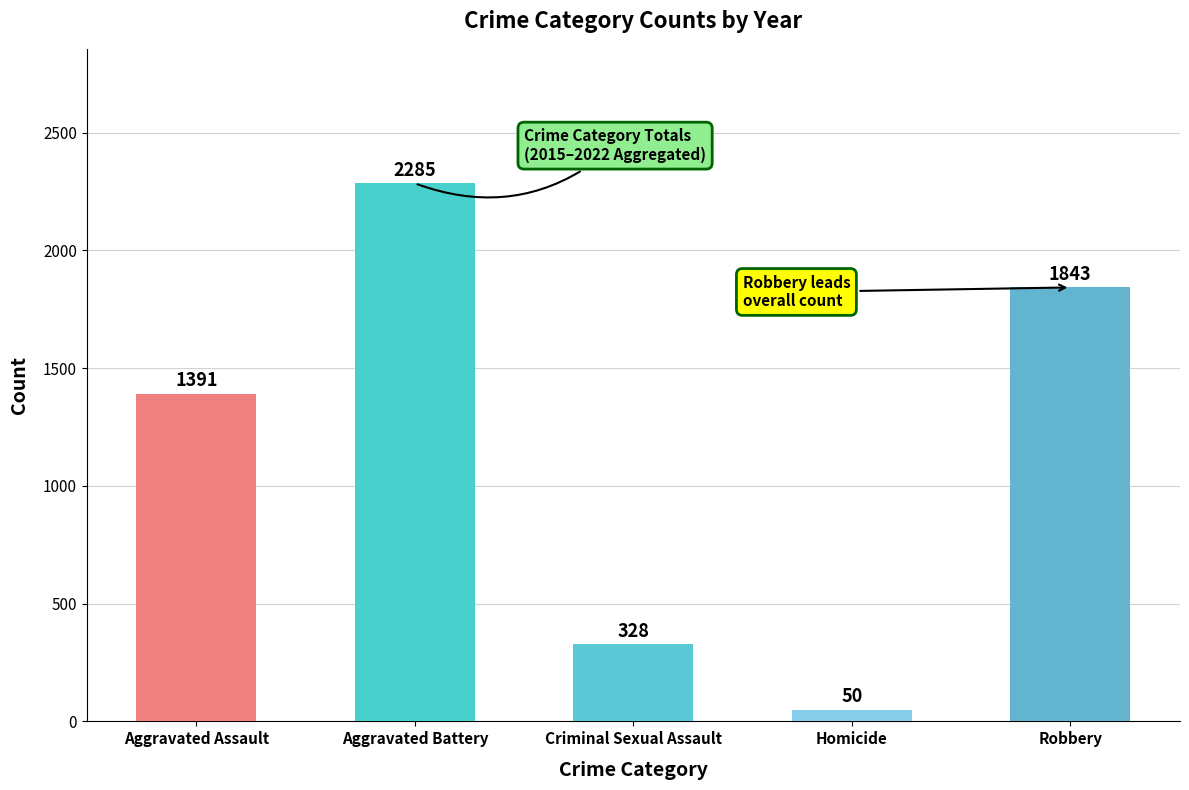

Reading left to right, list all the values displayed in this chart.

1391	2285	328	50	1843